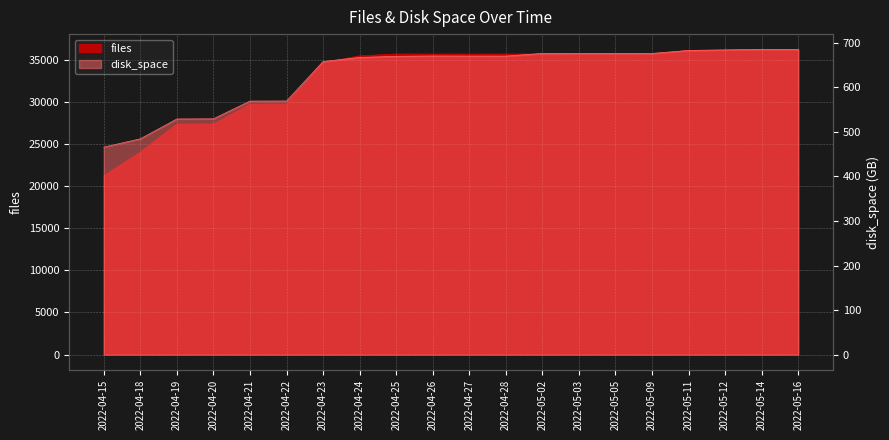

Rank the categories by disk_space value from lowest to highest.

2022-04-15, 2022-04-18, 2022-04-19, 2022-04-20, 2022-04-21, 2022-04-22, 2022-04-23, 2022-04-24, 2022-04-25, 2022-04-28, 2022-04-27, 2022-04-26, 2022-05-02, 2022-05-03, 2022-05-05, 2022-05-09, 2022-05-11, 2022-05-12, 2022-05-14, 2022-05-16